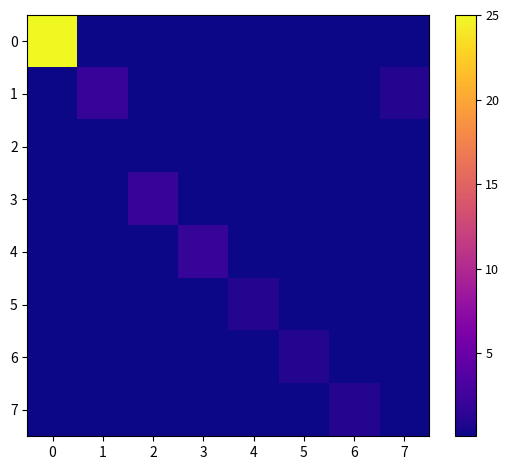

Reading right to left, what are all the values shown in this chart?

0: 7=0.1	6=0.1	5=0.1	4=0.1	3=0.1	2=0.1	1=0.1	0=25.0
1: 7=1.0	6=0.1	5=0.1	4=0.1	3=0.1	2=0.1	1=2.0	0=0.1
2: 7=0.1	6=0.1	5=0.1	4=0.1	3=0.1	2=0.1	1=0.1	0=0.1
3: 7=0.1	6=0.1	5=0.1	4=0.1	3=0.1	2=2.0	1=0.1	0=0.1
4: 7=0.1	6=0.1	5=0.1	4=0.1	3=2.0	2=0.1	1=0.1	0=0.1
5: 7=0.1	6=0.1	5=0.1	4=1.0	3=0.1	2=0.1	1=0.1	0=0.1
6: 7=0.1	6=0.1	5=1.0	4=0.1	3=0.1	2=0.1	1=0.1	0=0.1
7: 7=0.1	6=1.0	5=0.1	4=0.1	3=0.1	2=0.1	1=0.1	0=0.1